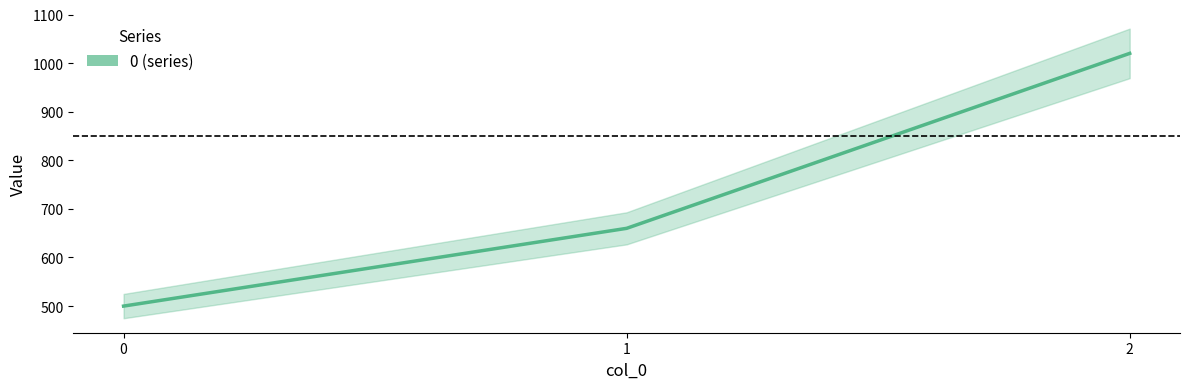

What is the difference between the values at 2 and 1?

360